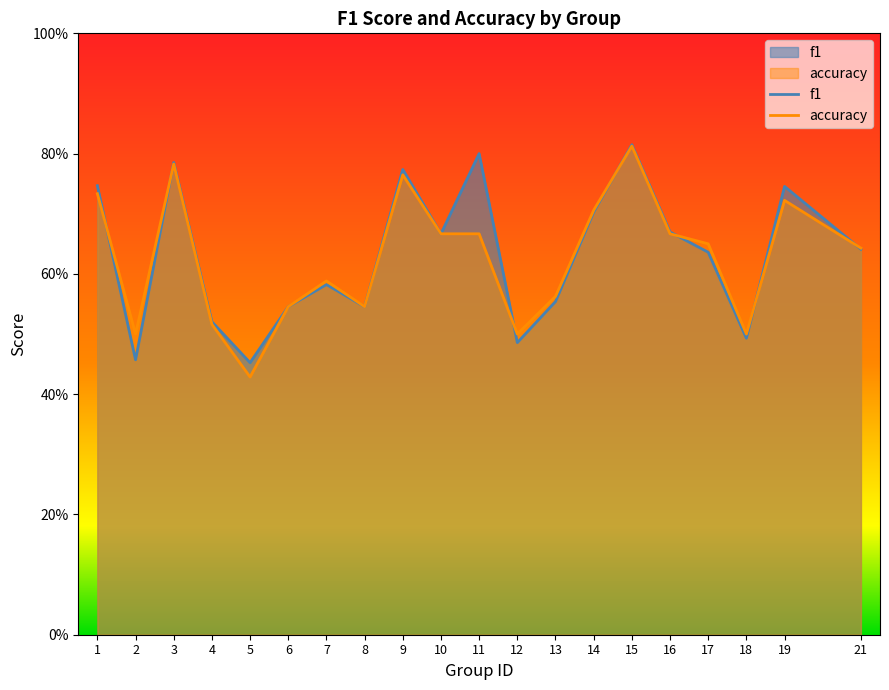

The value of f1 at 4 is 0.5. True or false?

True